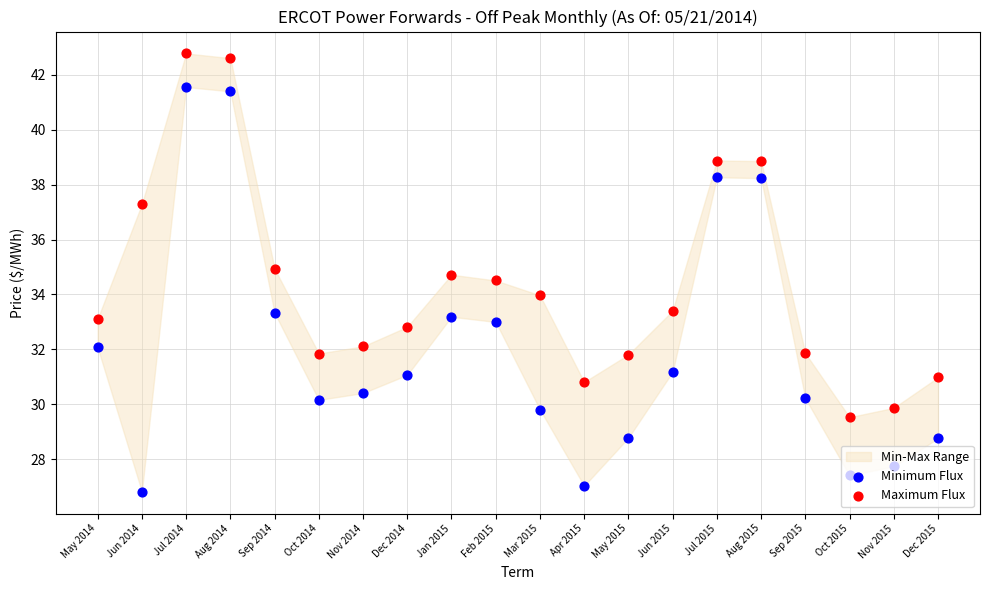

What is the total value across all series at Sep 2014?

68.3